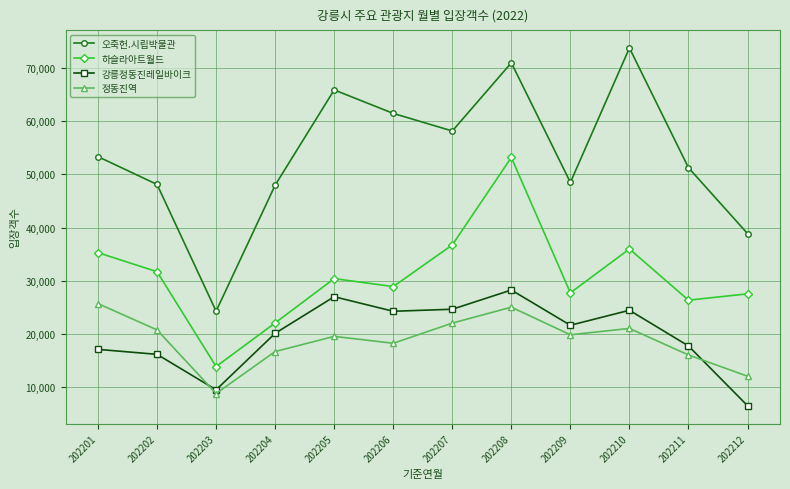

How many series are shown in this chart?

4